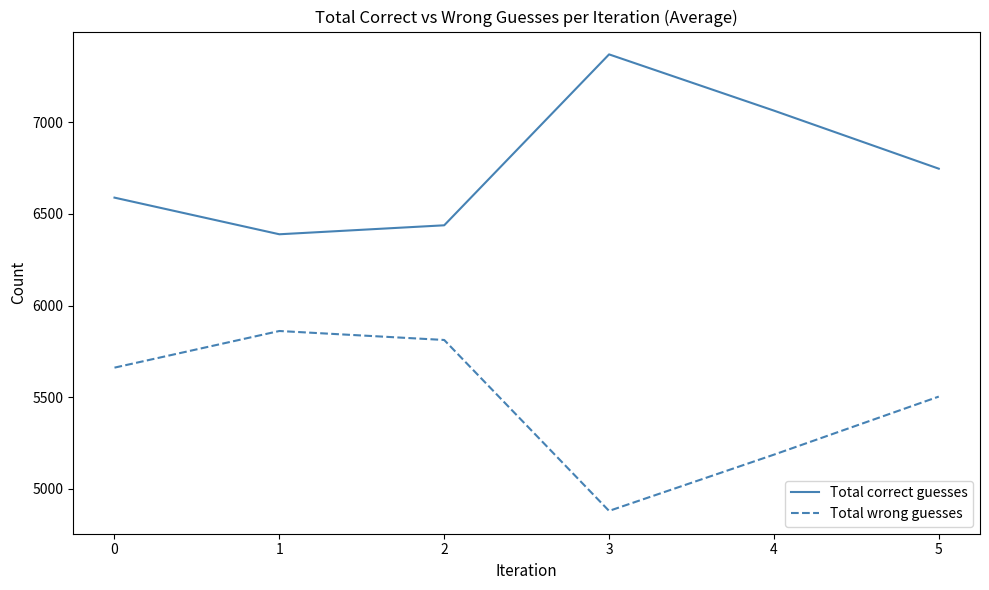

List the series in order of their overall mean, lowest first.

Total wrong guesses, Total correct guesses